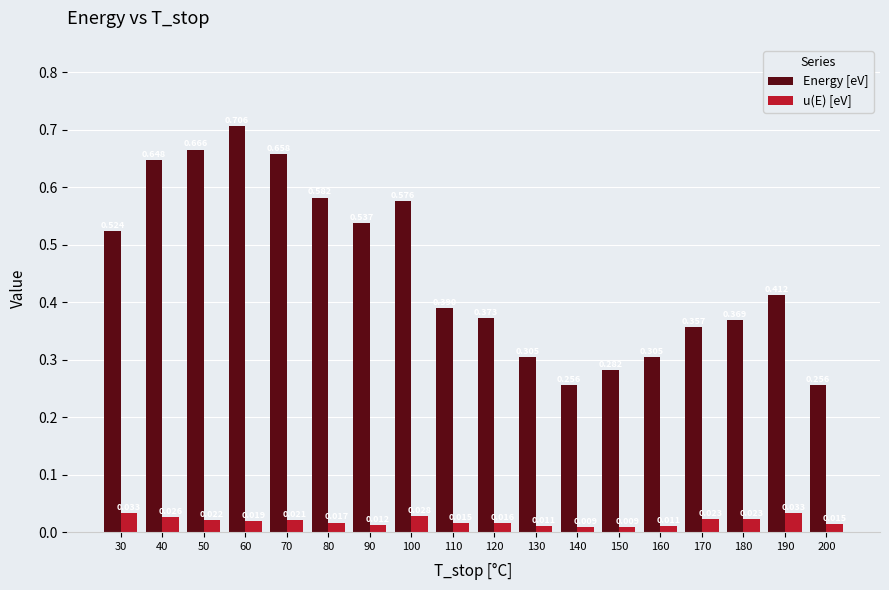

At which label is u(E) [eV] closest to 0?

150